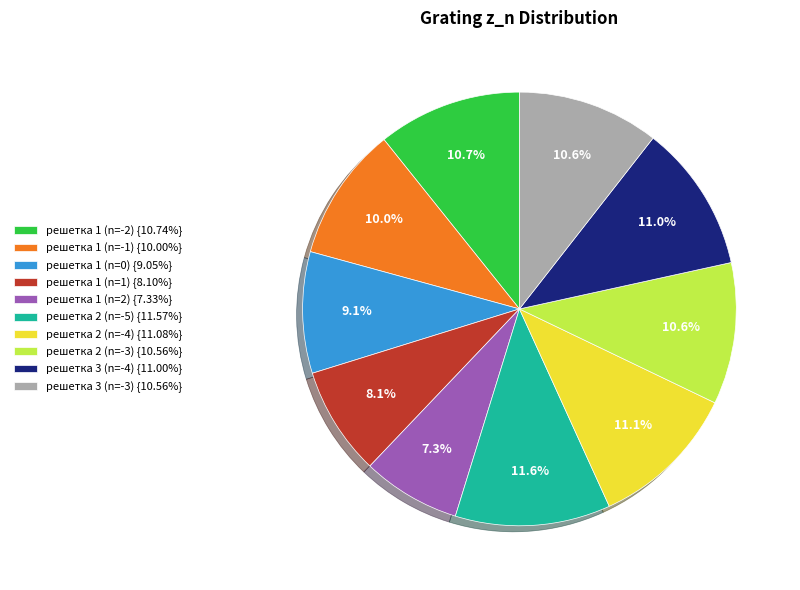

What percentage is the решетка 1 (n=-1) slice, to the nearest percent?

10%